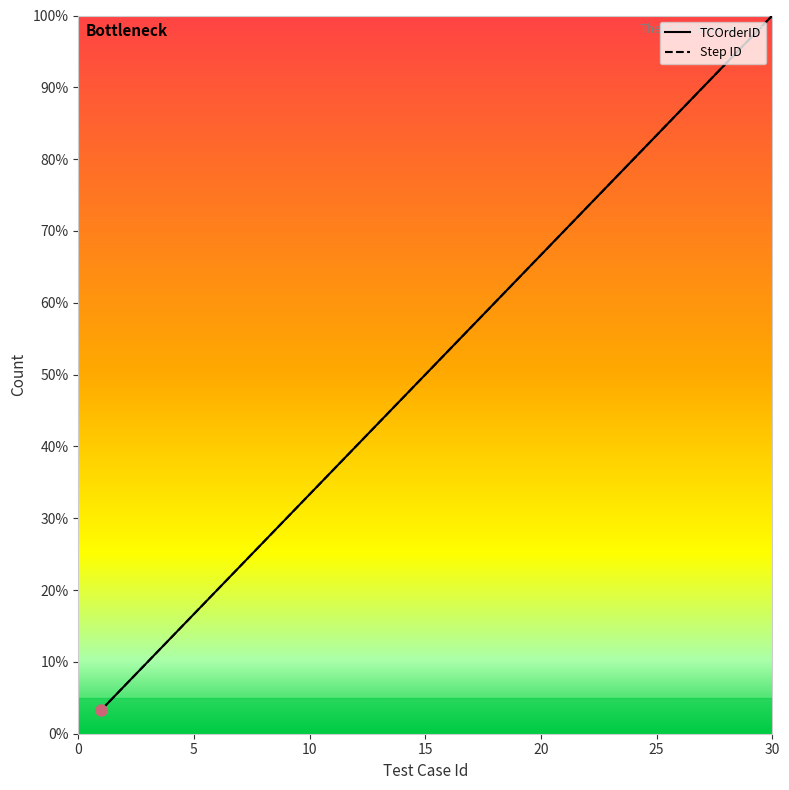

What is the value of the Step ID point at the 5th from the left?

5